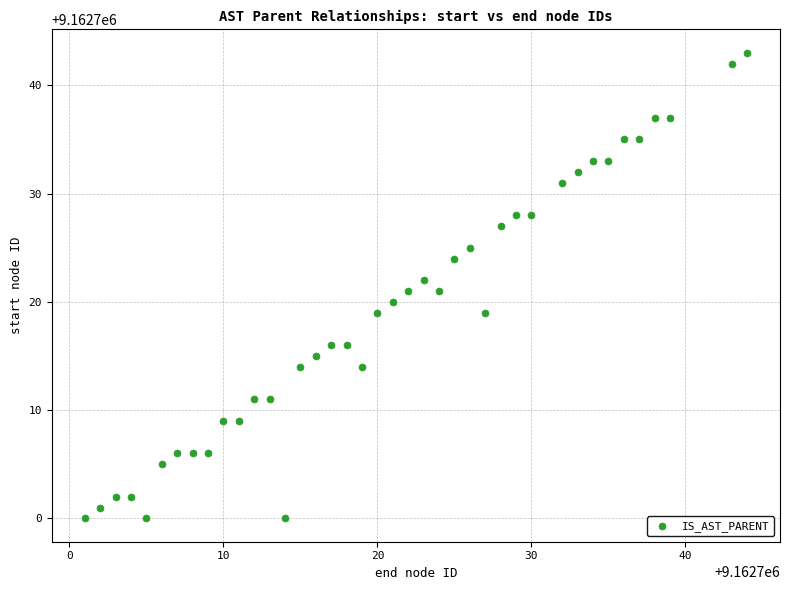

What is the range of X values (max minus min)?

43